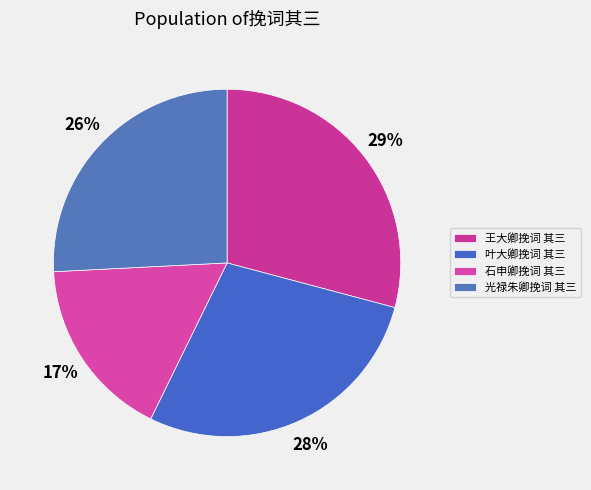

To the nearest percent, what portion does 王大卿挽词 其三 represent?

29%